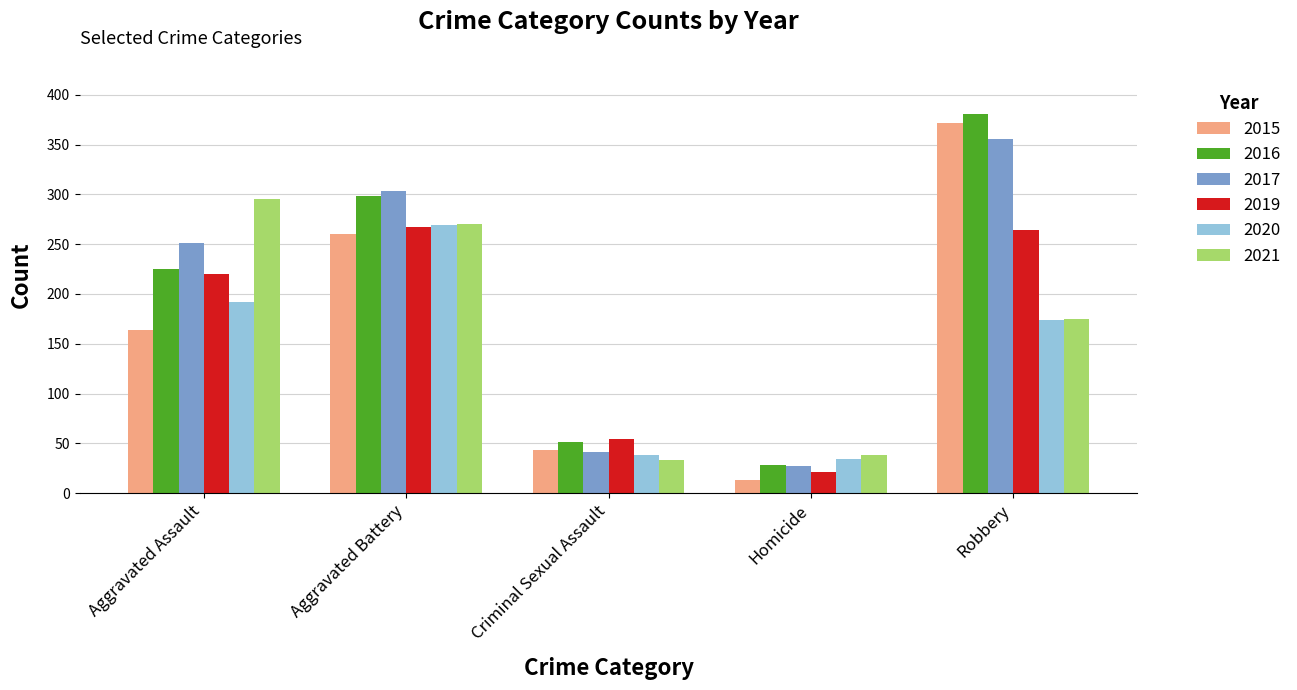

At which label does 2019 reach its minimum?

Homicide